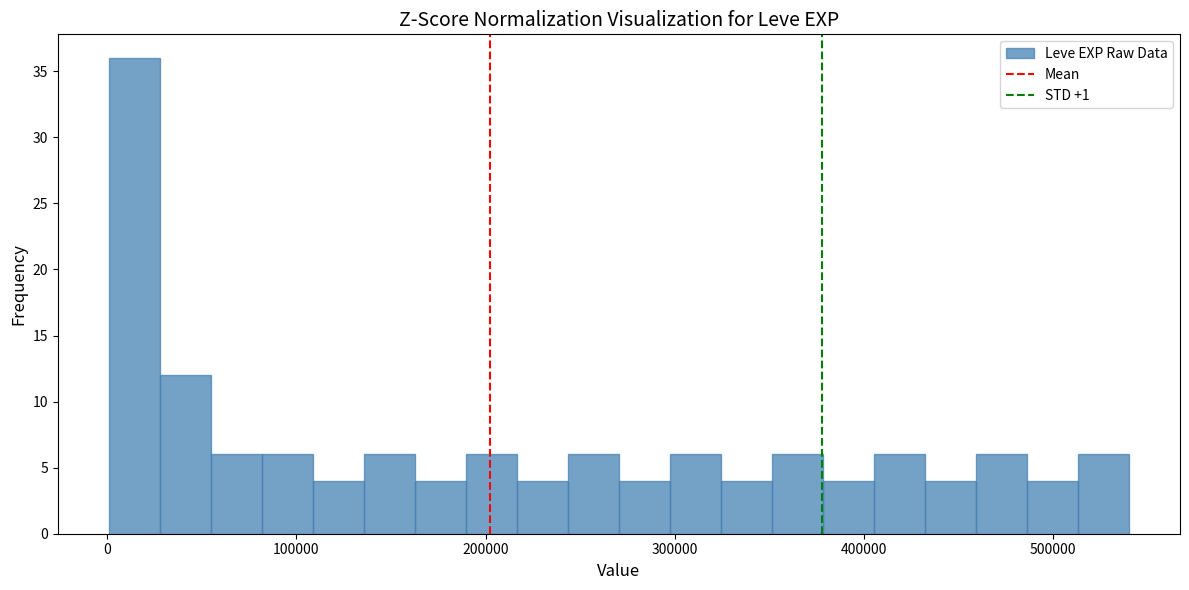

Read against the x-axis, roughly where is the centre of the tallest bar?

10000